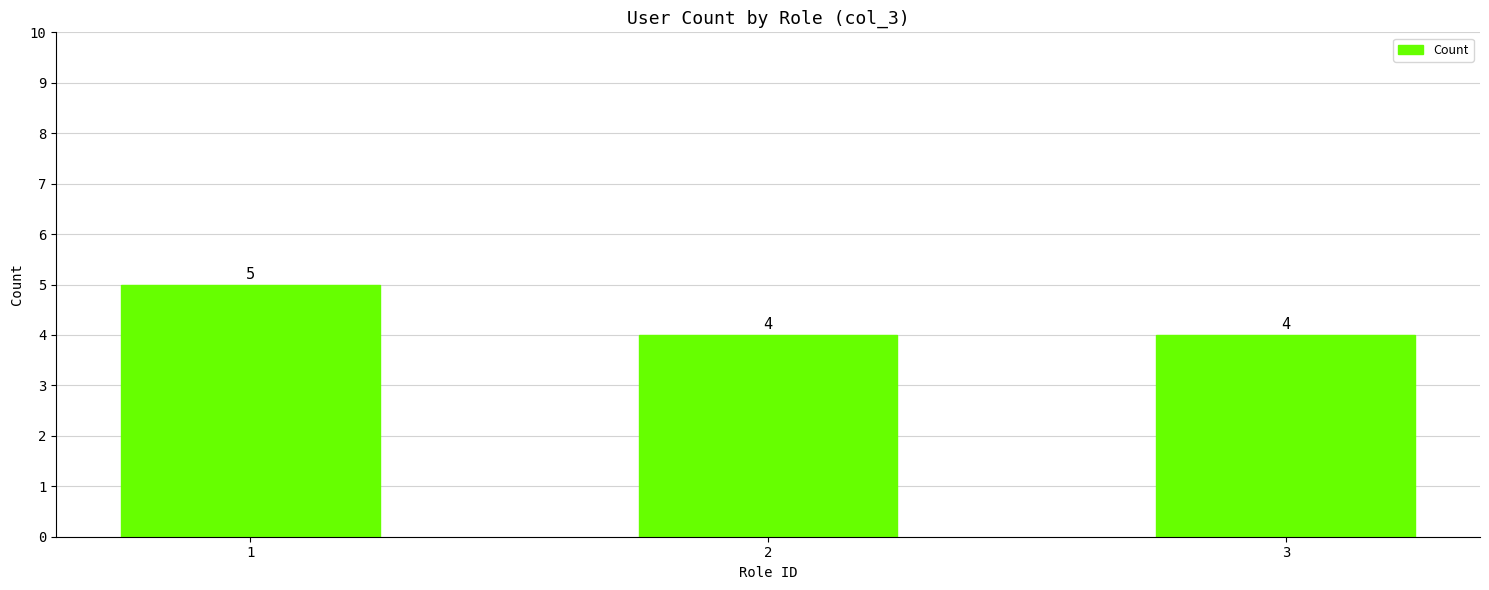

Reading left to right, transcribe all the data shown in this chart.

1=5	2=4	3=4